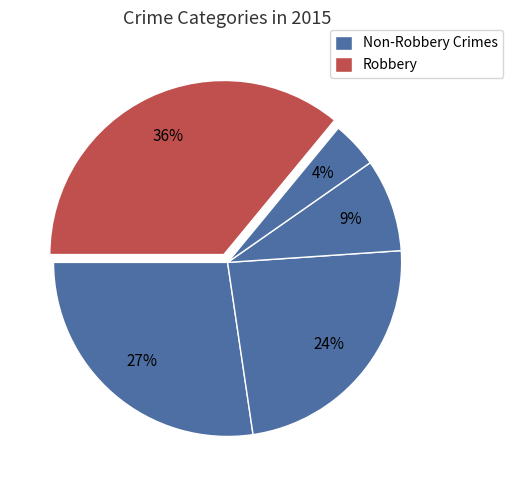

How many slices are in this pie chart?

5